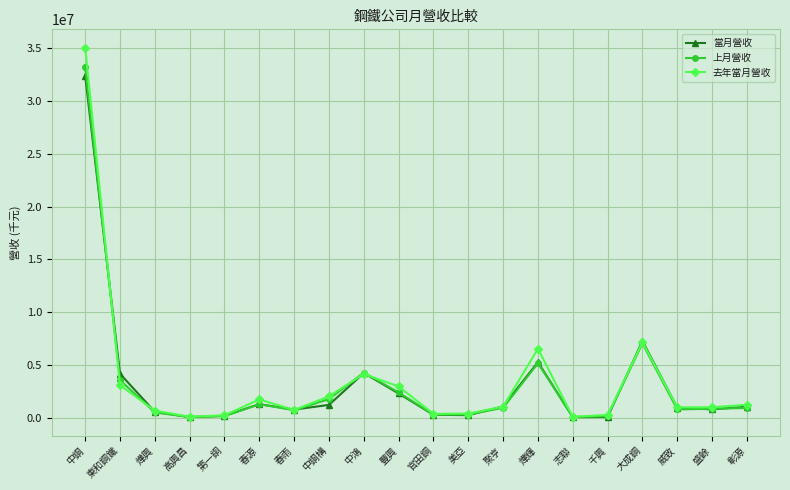

What is the approximate value of 當月營收 at 春雨, to the nearest 10?

815610